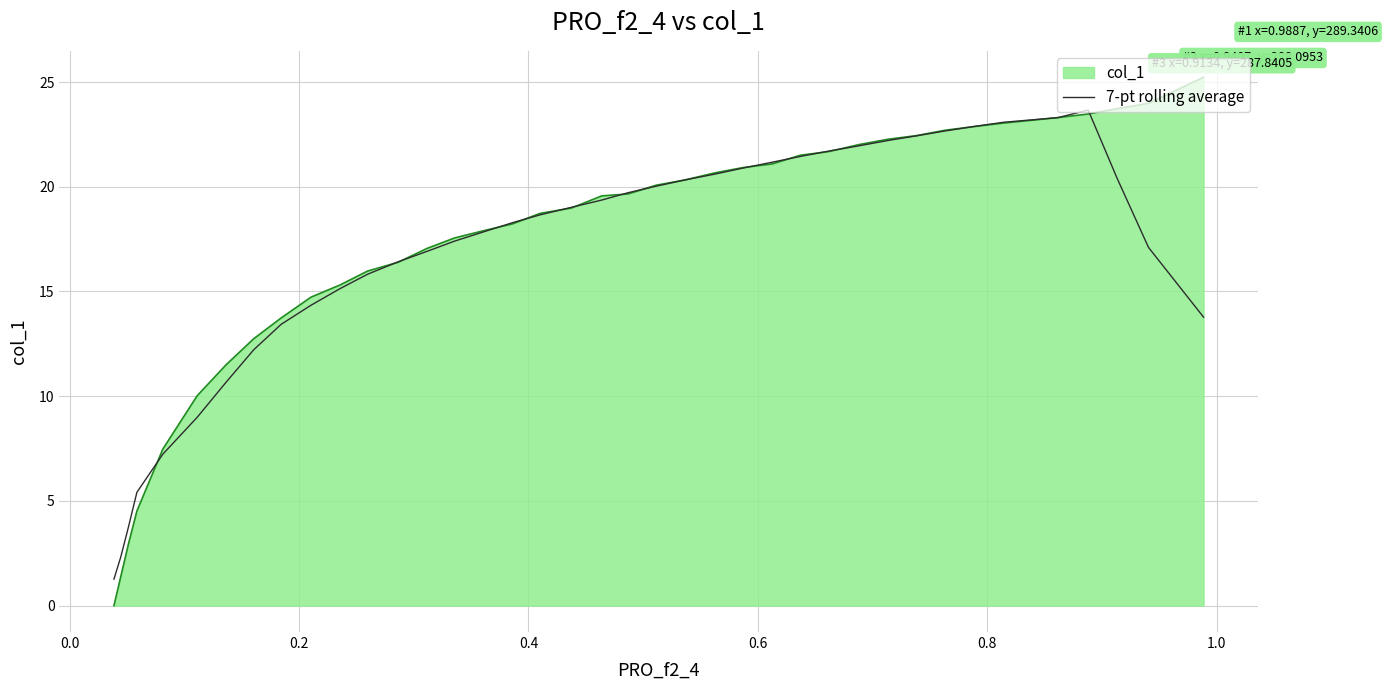

What is the greatest value displayed?

25.2